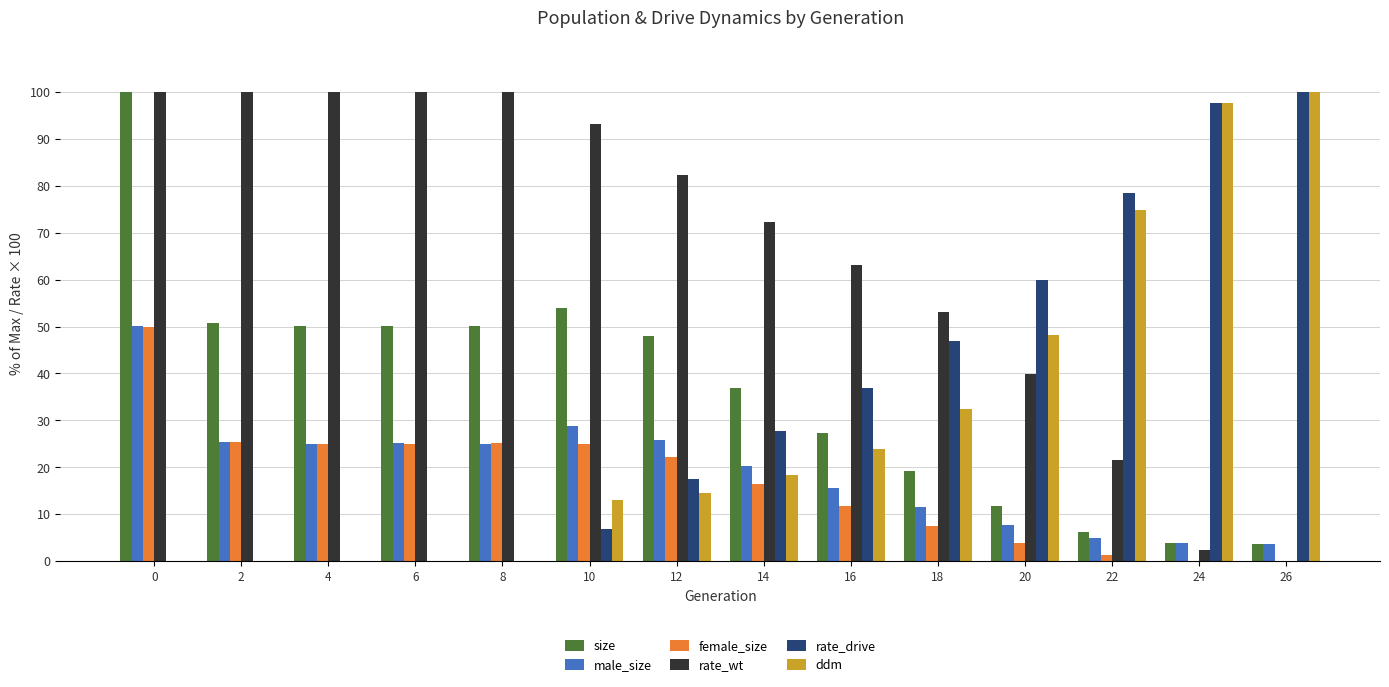

Is the value of male_size at 10 greater than the value of female_size at 26?

Yes